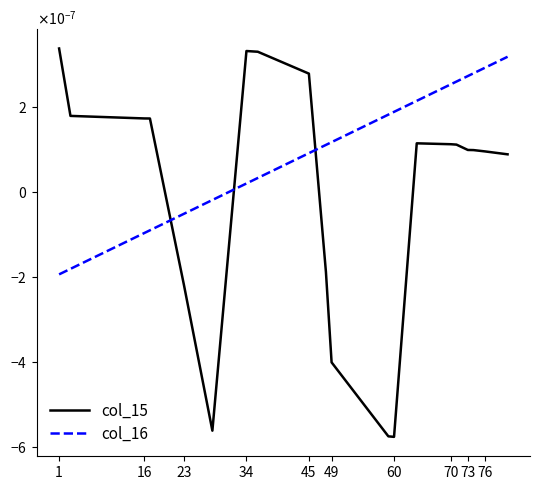

True or false: col_16 and col_15 intersect in this chart.

True